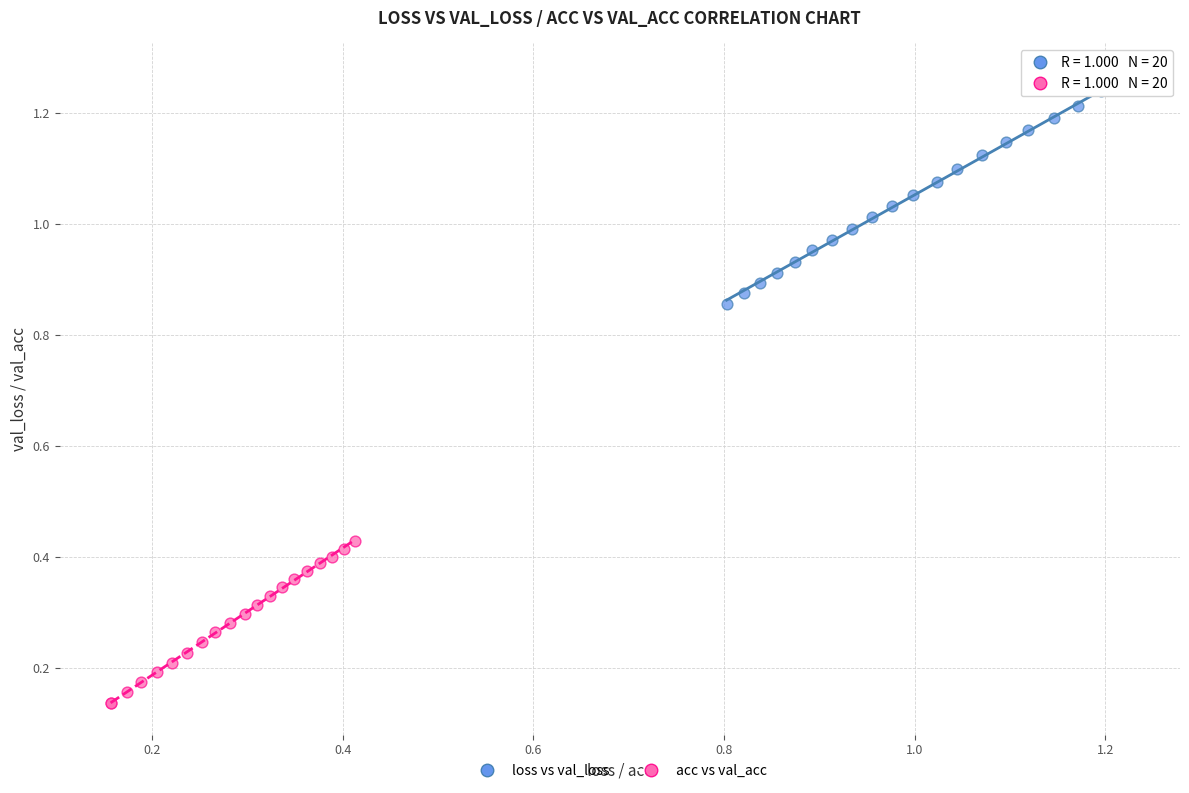

Which series reaches the minimum Y coordinate?

acc vs val_acc